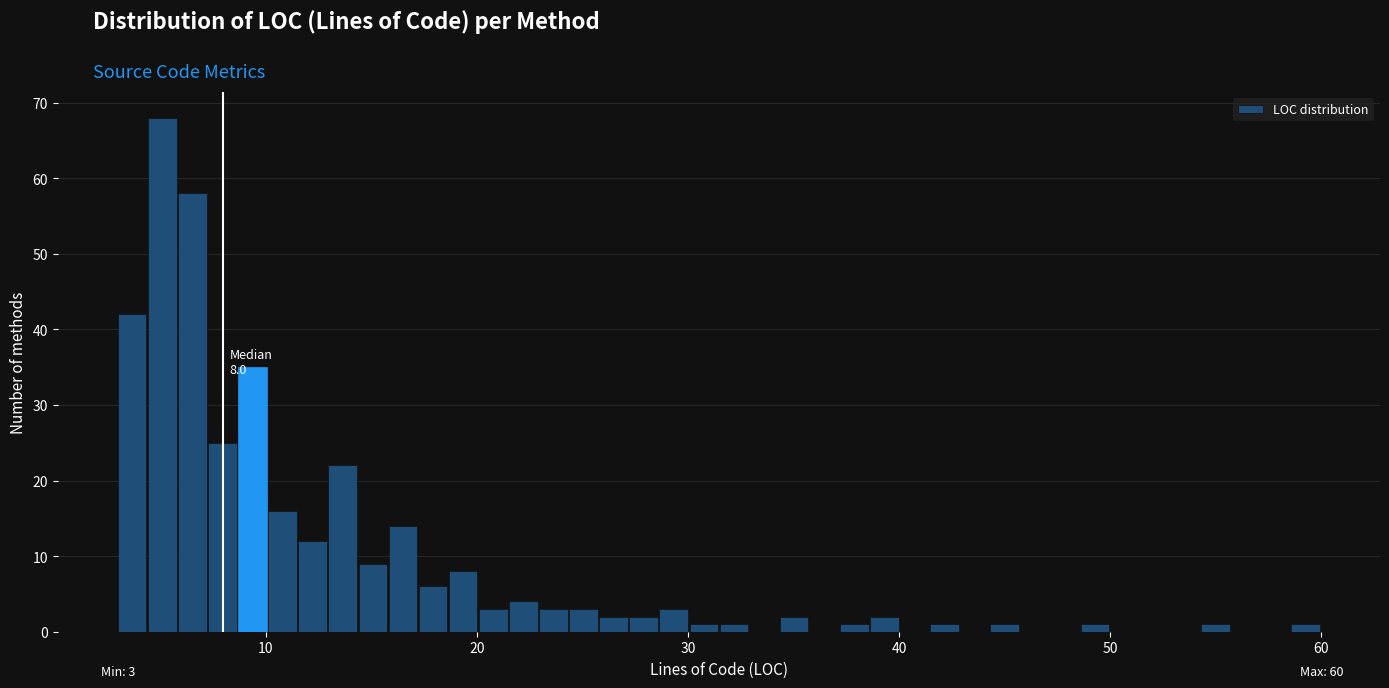

Around what value on the x-axis is the tallest bar? Give the approximate position of its centre, as read against the axis.

5